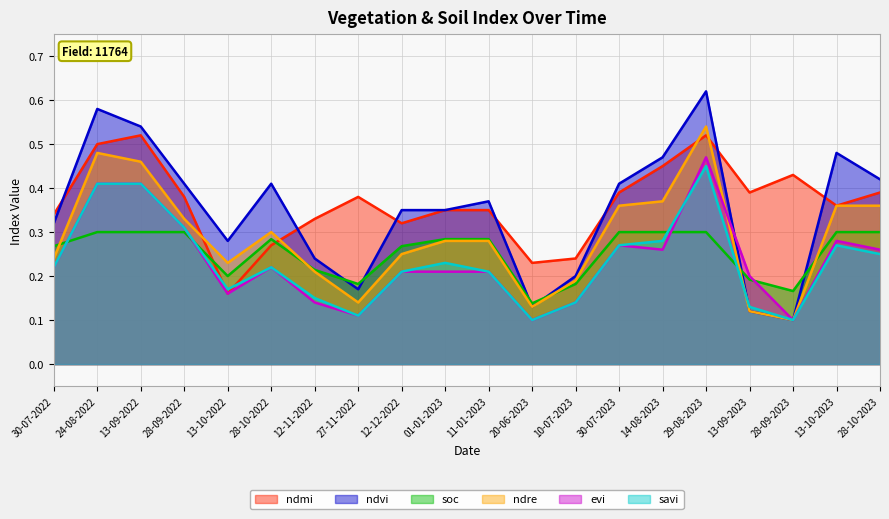

Reading left to right, what are all the values shown in this chart?

ndmi: 30-07-2022=0.3	24-08-2022=0.5	13-09-2022=0.5	28-09-2022=0.4	13-10-2022=0.2	28-10-2022=0.3	12-11-2022=0.3	27-11-2022=0.4	12-12-2022=0.3	01-01-2023=0.3	11-01-2023=0.3	20-06-2023=0.2	10-07-2023=0.2	30-07-2023=0.4	14-08-2023=0.5	29-08-2023=0.5	13-09-2023=0.4	28-09-2023=0.4	13-10-2023=0.4	28-10-2023=0.4
ndvi: 30-07-2022=0.3	24-08-2022=0.6	13-09-2022=0.5	28-09-2022=0.4	13-10-2022=0.3	28-10-2022=0.4	12-11-2022=0.2	27-11-2022=0.2	12-12-2022=0.3	01-01-2023=0.3	11-01-2023=0.4	20-06-2023=0.1	10-07-2023=0.2	30-07-2023=0.4	14-08-2023=0.5	29-08-2023=0.6	13-09-2023=0.1	28-09-2023=0.1	13-10-2023=0.5	28-10-2023=0.4
soc: 30-07-2022=0.3	24-08-2022=0.3	13-09-2022=0.3	28-09-2022=0.3	13-10-2022=0.2	28-10-2022=0.3	12-11-2022=0.2	27-11-2022=0.2	12-12-2022=0.3	01-01-2023=0.3	11-01-2023=0.3	20-06-2023=0.1	10-07-2023=0.2	30-07-2023=0.3	14-08-2023=0.3	29-08-2023=0.3	13-09-2023=0.2	28-09-2023=0.2	13-10-2023=0.3	28-10-2023=0.3
ndre: 30-07-2022=0.2	24-08-2022=0.5	13-09-2022=0.5	28-09-2022=0.3	13-10-2022=0.2	28-10-2022=0.3	12-11-2022=0.2	27-11-2022=0.1	12-12-2022=0.2	01-01-2023=0.3	11-01-2023=0.3	20-06-2023=0.1	10-07-2023=0.2	30-07-2023=0.4	14-08-2023=0.4	29-08-2023=0.5	13-09-2023=0.1	28-09-2023=0.1	13-10-2023=0.4	28-10-2023=0.4
evi: 30-07-2022=0.2	24-08-2022=0.4	13-09-2022=0.4	28-09-2022=0.3	13-10-2022=0.2	28-10-2022=0.2	12-11-2022=0.1	27-11-2022=0.1	12-12-2022=0.2	01-01-2023=0.2	11-01-2023=0.2	20-06-2023=0.1	10-07-2023=0.1	30-07-2023=0.3	14-08-2023=0.3	29-08-2023=0.5	13-09-2023=0.2	28-09-2023=0.1	13-10-2023=0.3	28-10-2023=0.3
savi: 30-07-2022=0.2	24-08-2022=0.4	13-09-2022=0.4	28-09-2022=0.3	13-10-2022=0.2	28-10-2022=0.2	12-11-2022=0.1	27-11-2022=0.1	12-12-2022=0.2	01-01-2023=0.2	11-01-2023=0.2	20-06-2023=0.1	10-07-2023=0.1	30-07-2023=0.3	14-08-2023=0.3	29-08-2023=0.5	13-09-2023=0.1	28-09-2023=0.1	13-10-2023=0.3	28-10-2023=0.2